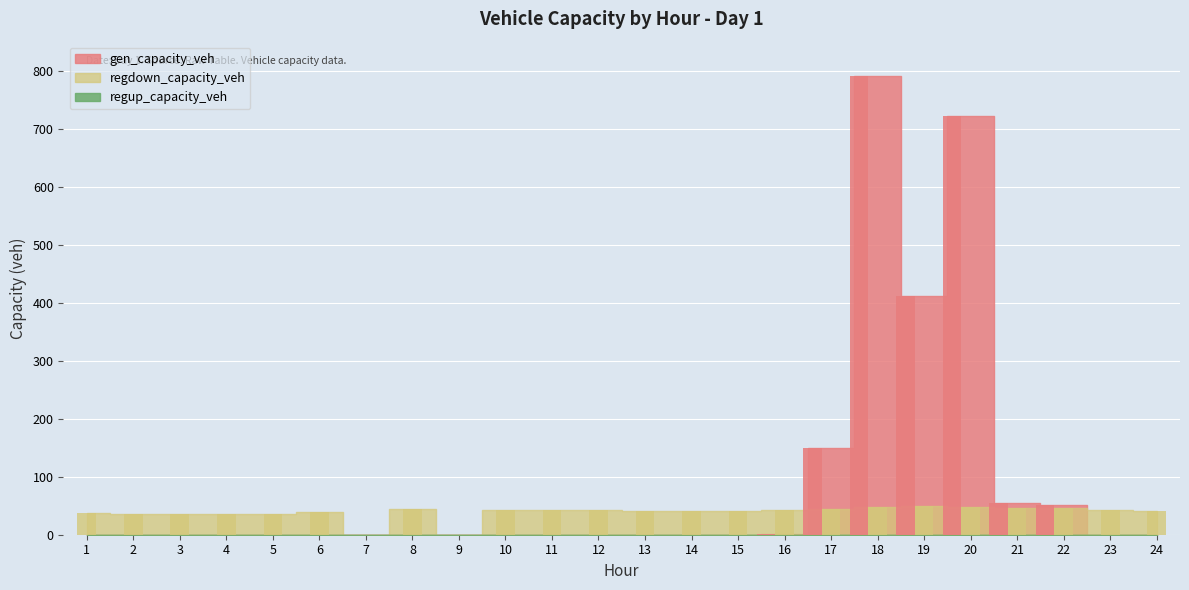

At which category is the sum across all series the highest?

18